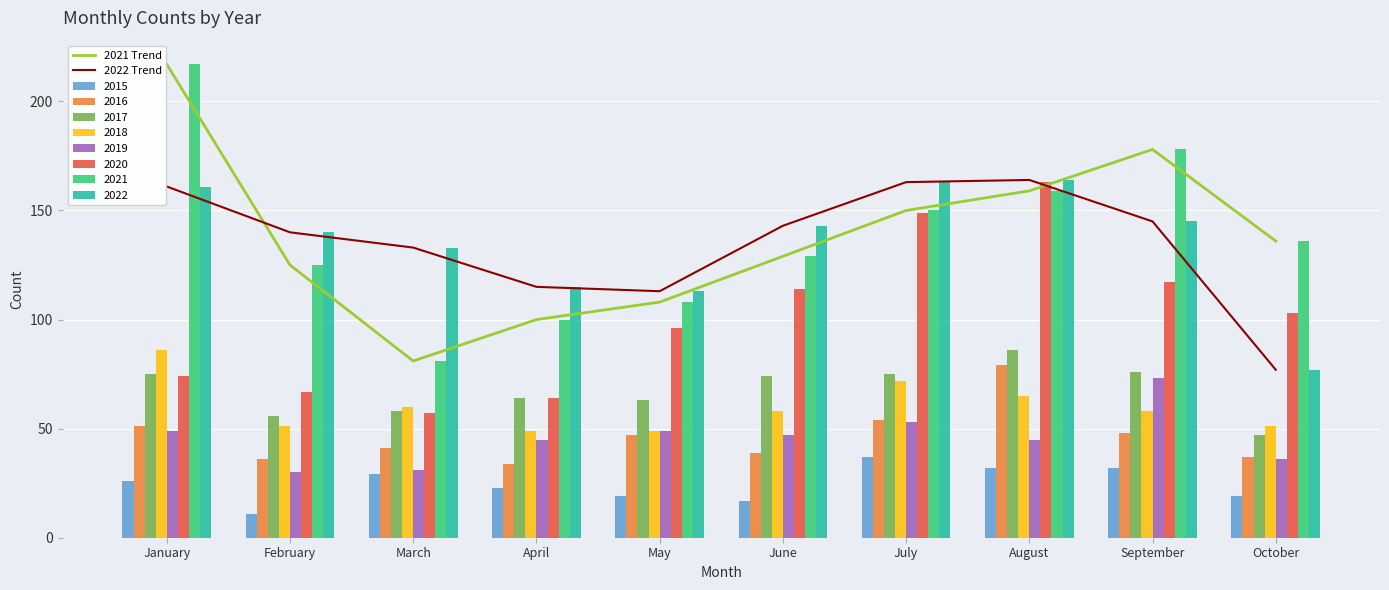

Which series ends up on top after the final intersection of 2022 Trend and 2021 Trend?

2021 Trend